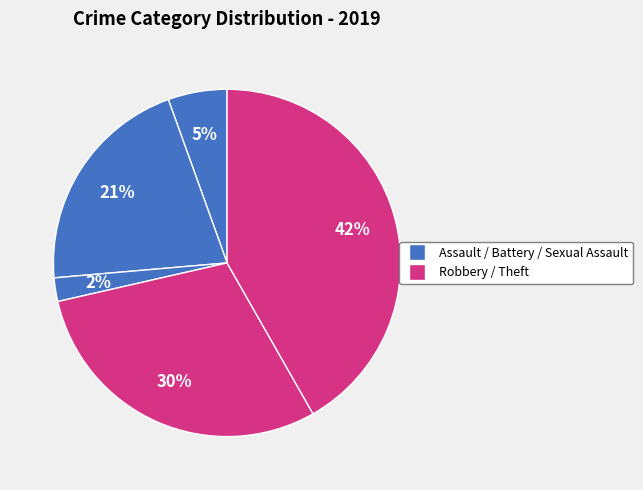

Count the number of slices in the pie.

5